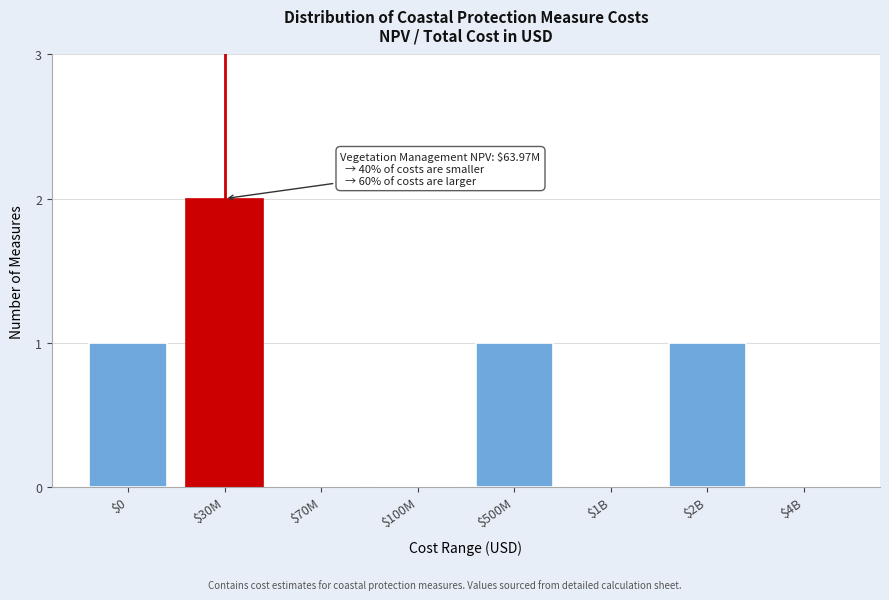

The value at $4B is 0. True or false?

True